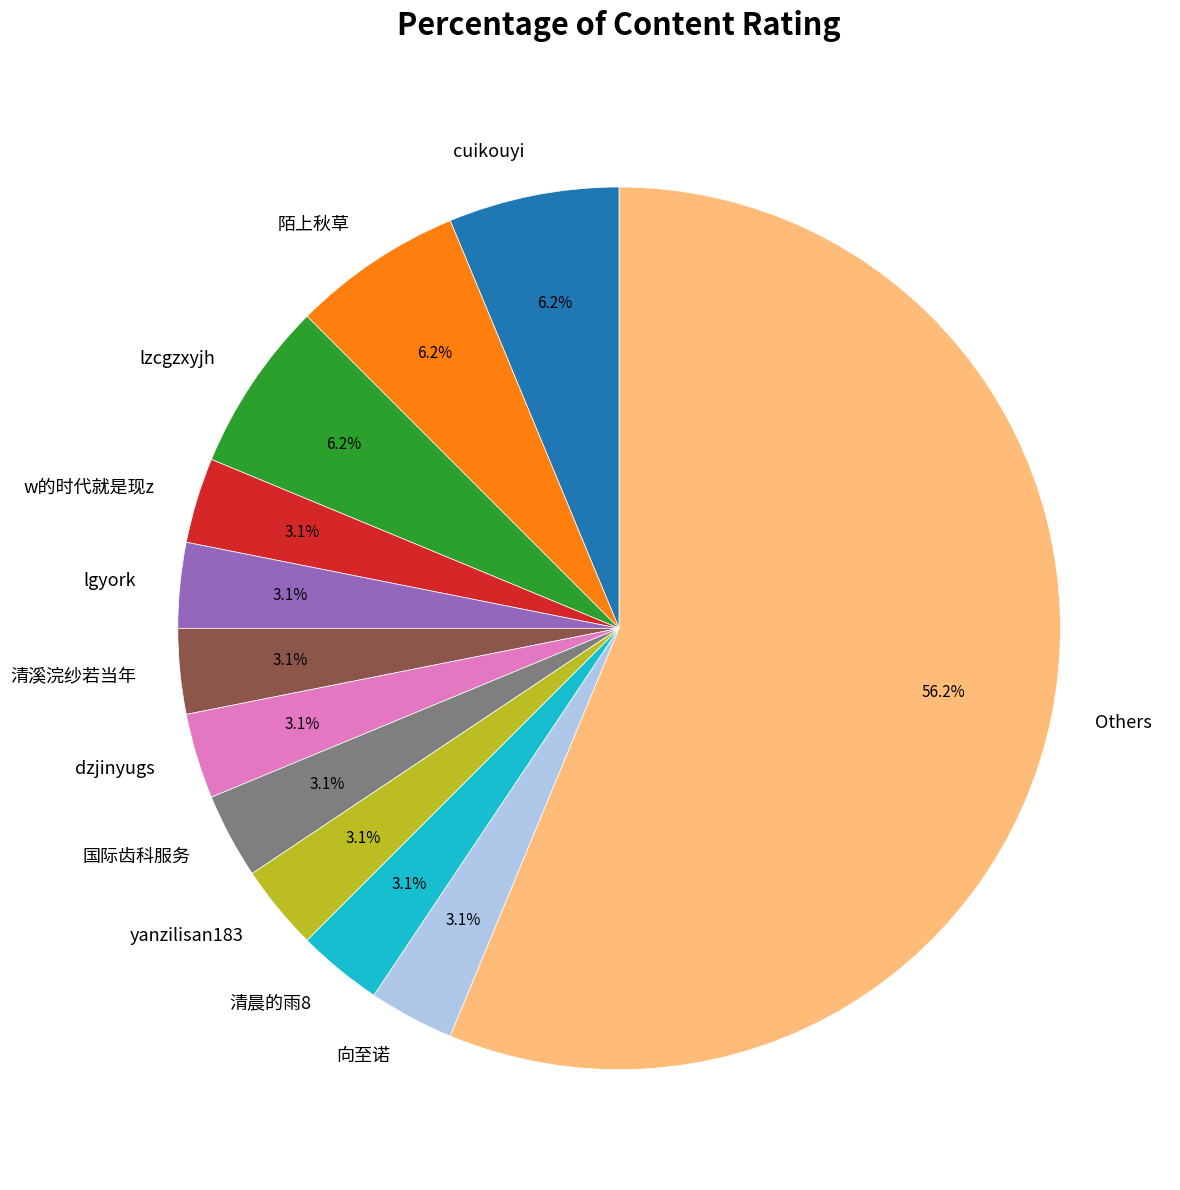

Which category has the biggest portion of the pie?

Others